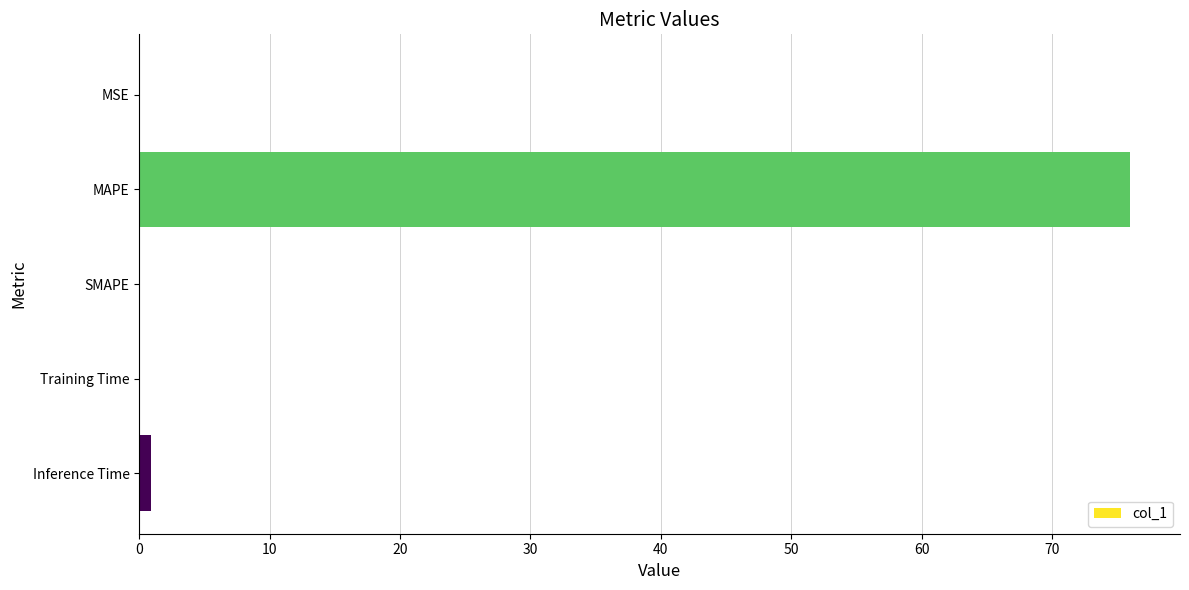

At which category does the chart reach its peak across all series?

MAPE